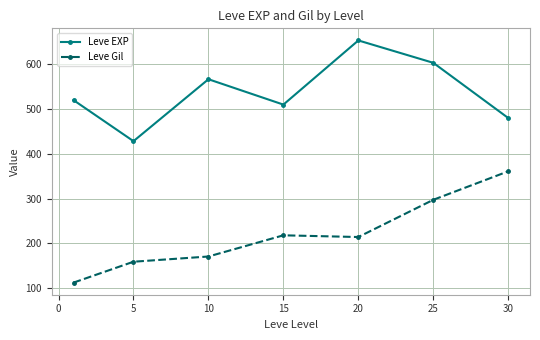

Rank the series by their average value, from highest to lowest.

Leve EXP, Leve Gil